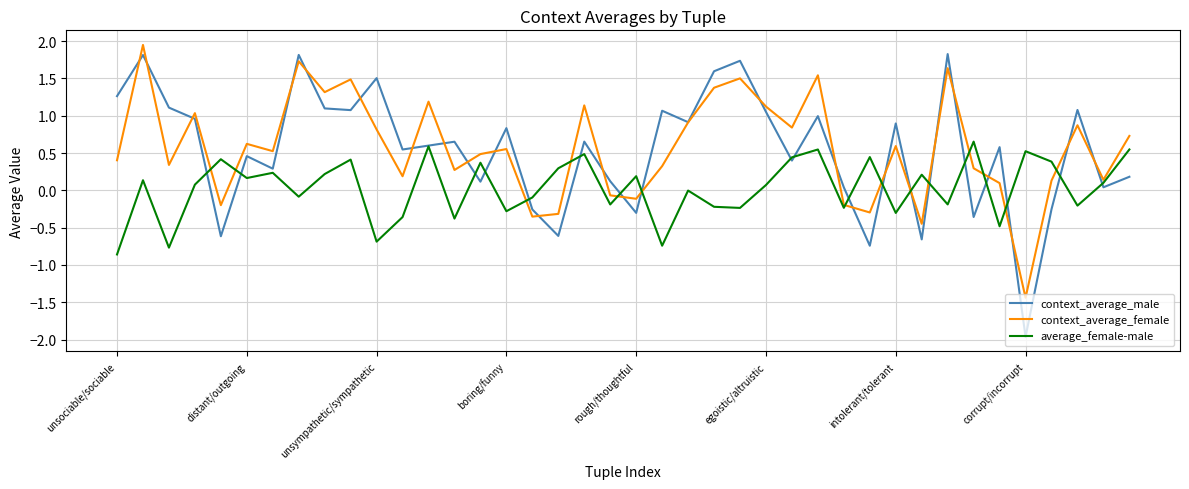

What is the minimum value for average_female-male?

-0.9